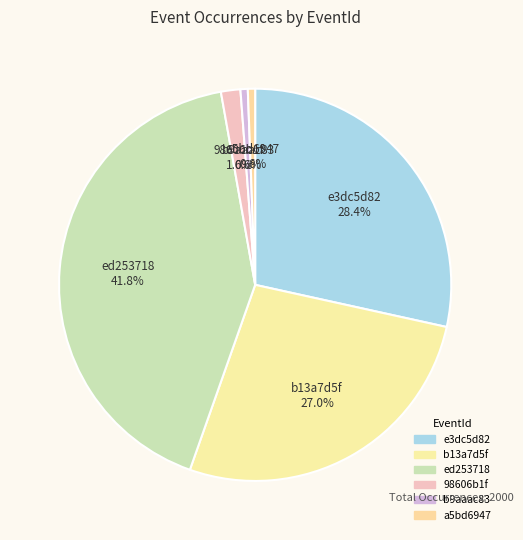

How many slices are in this pie chart?

6